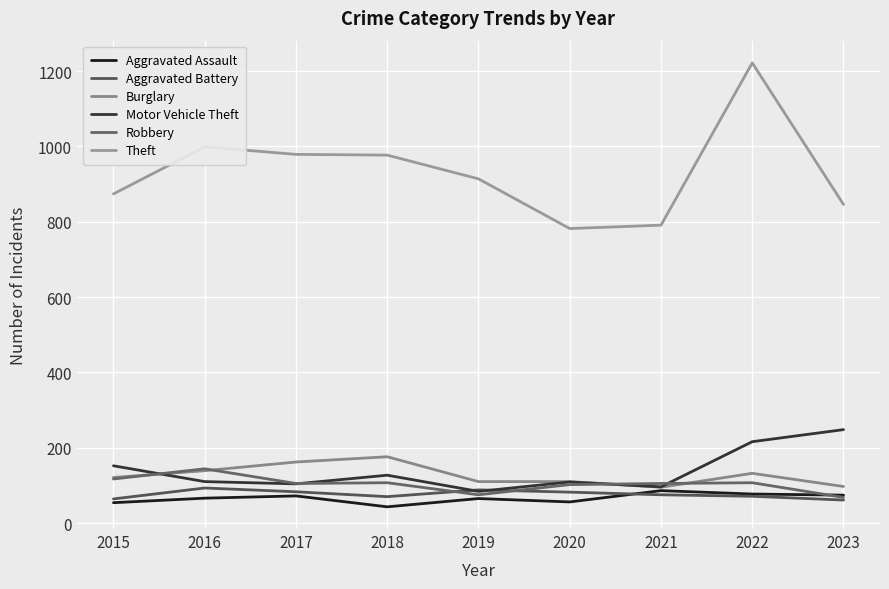

In Motor Vehicle Theft, how many points are lower than both neighbors (excluding endpoints)?

3